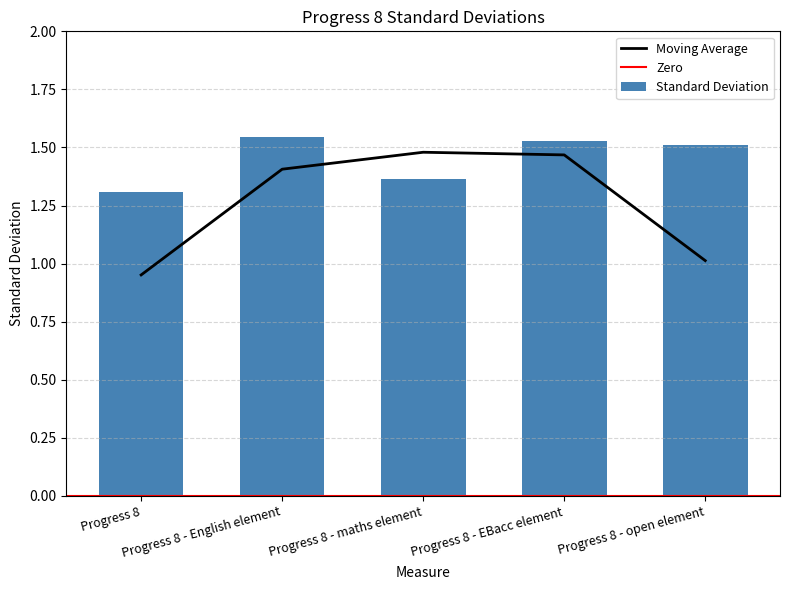

What is the label of the 1st bar from the right?

Progress 8 - open element